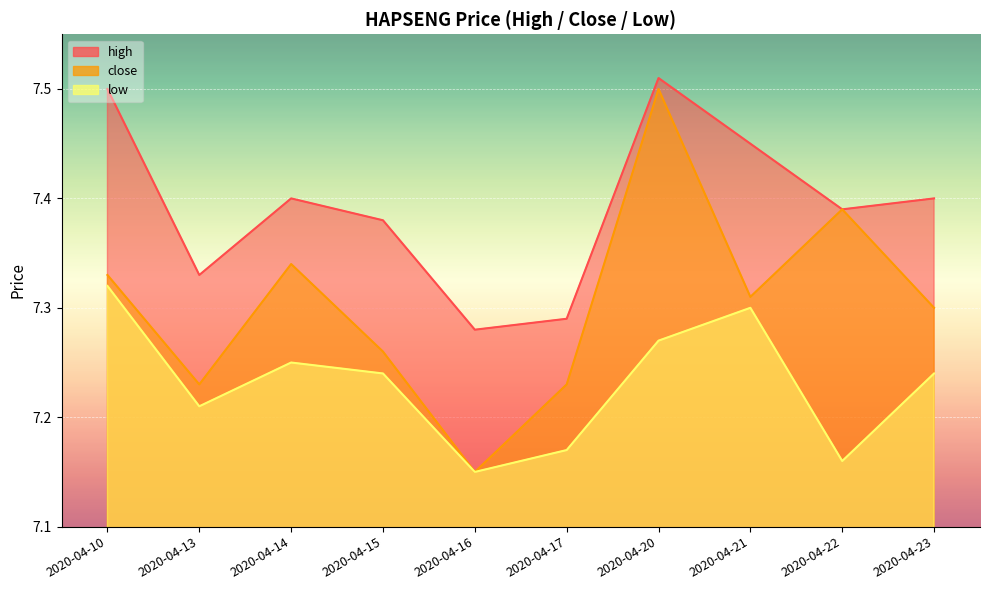

What are all the series names shown in the legend?

high, close, low